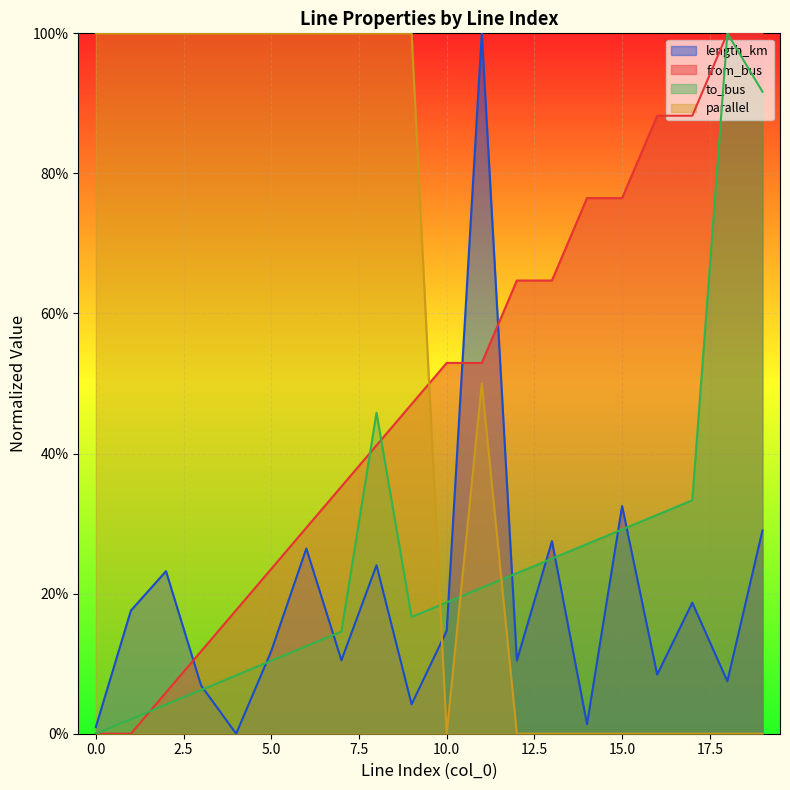

Which category has the lowest value in the length_km series?

4